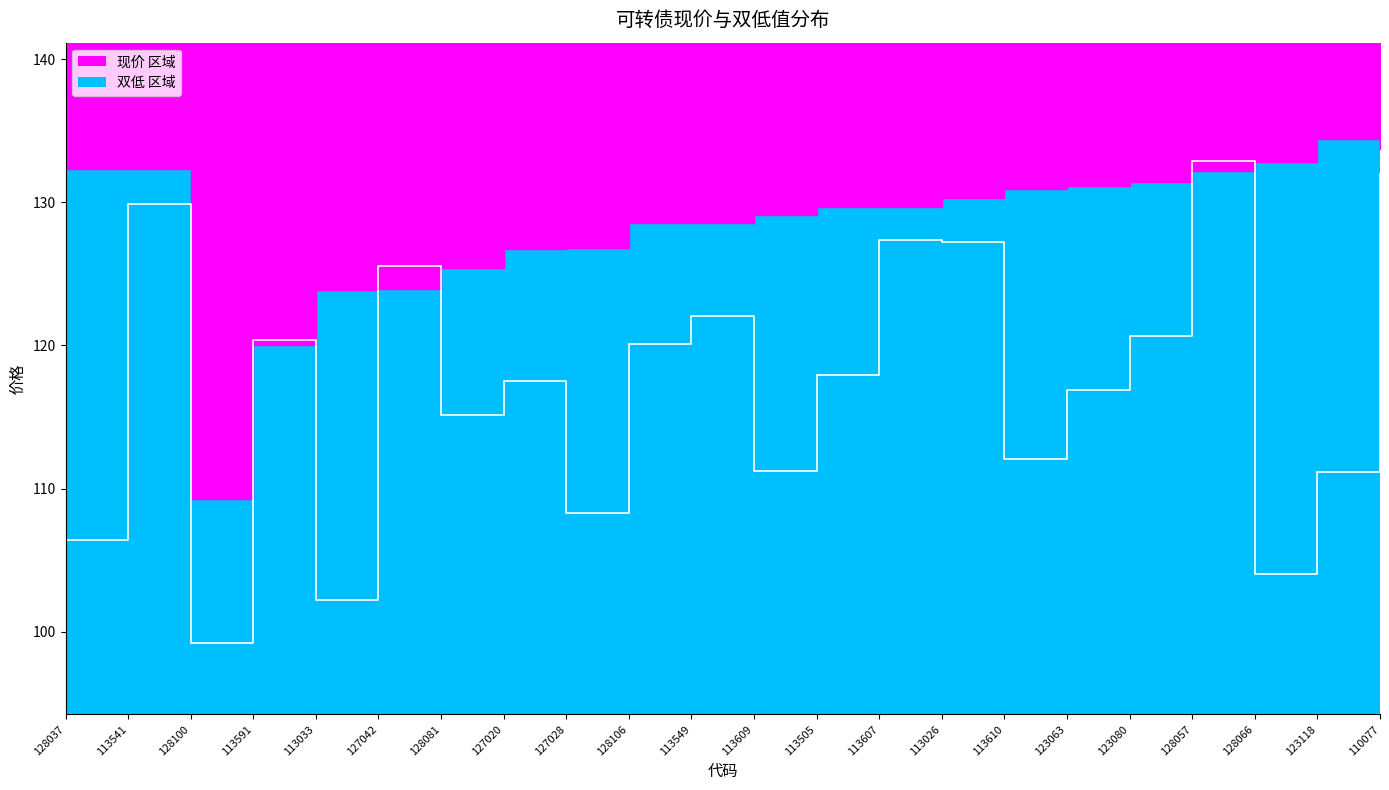

Which series changed the most between 113607 and 110077?

现价